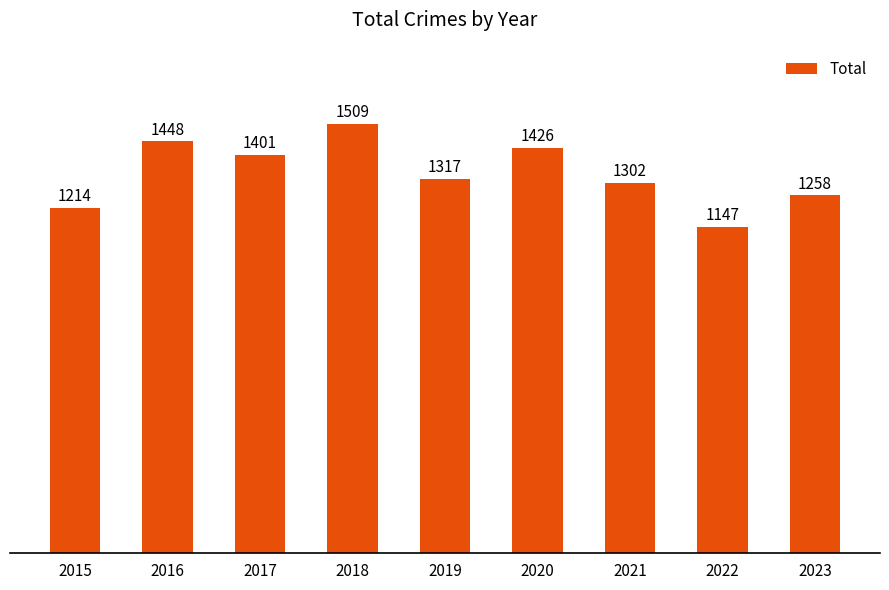

What value does the data have at 2020, to the nearest 50?

1450